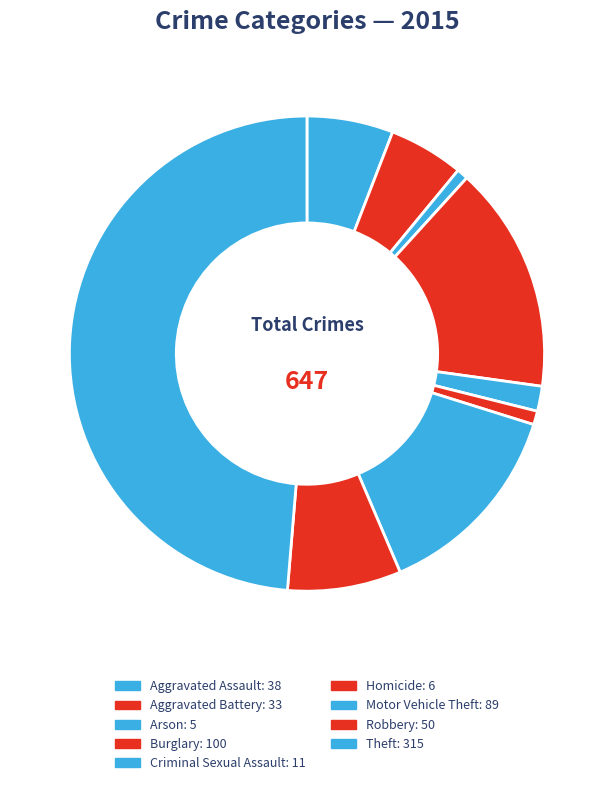

What portion of the pie excludes Homicide?

99.1%